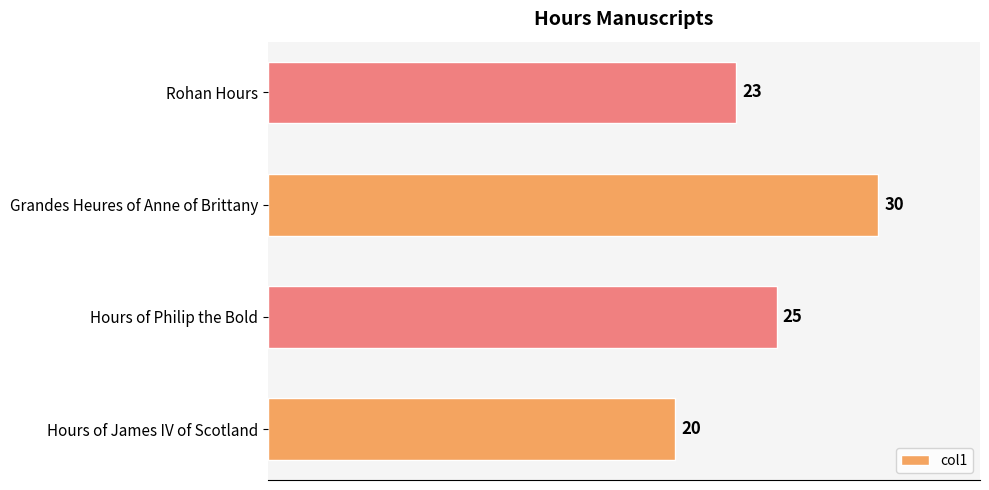

List the labels in order of value, smallest first.

Hours of James IV of Scotland, Rohan Hours, Hours of Philip the Bold, Grandes Heures of Anne of Brittany